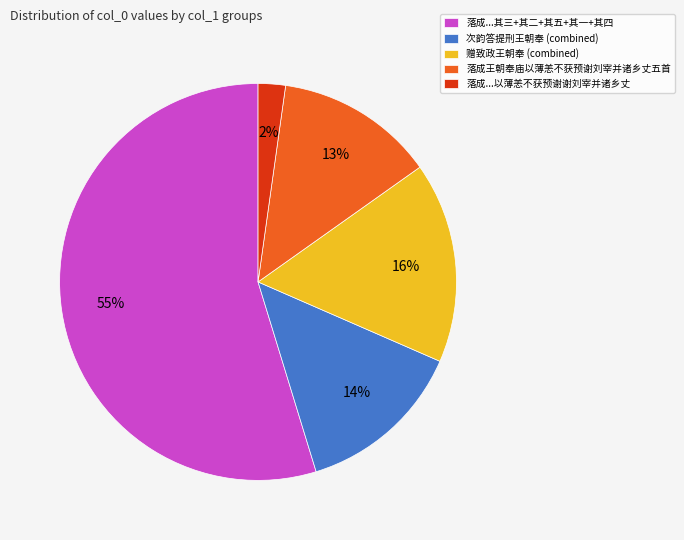

Do 次韵答提刑王朝奉 (combined) and 落成王朝奉庙以薄恙不获预谢刘宰并诸乡丈五首 together represent more than half of the pie?

No